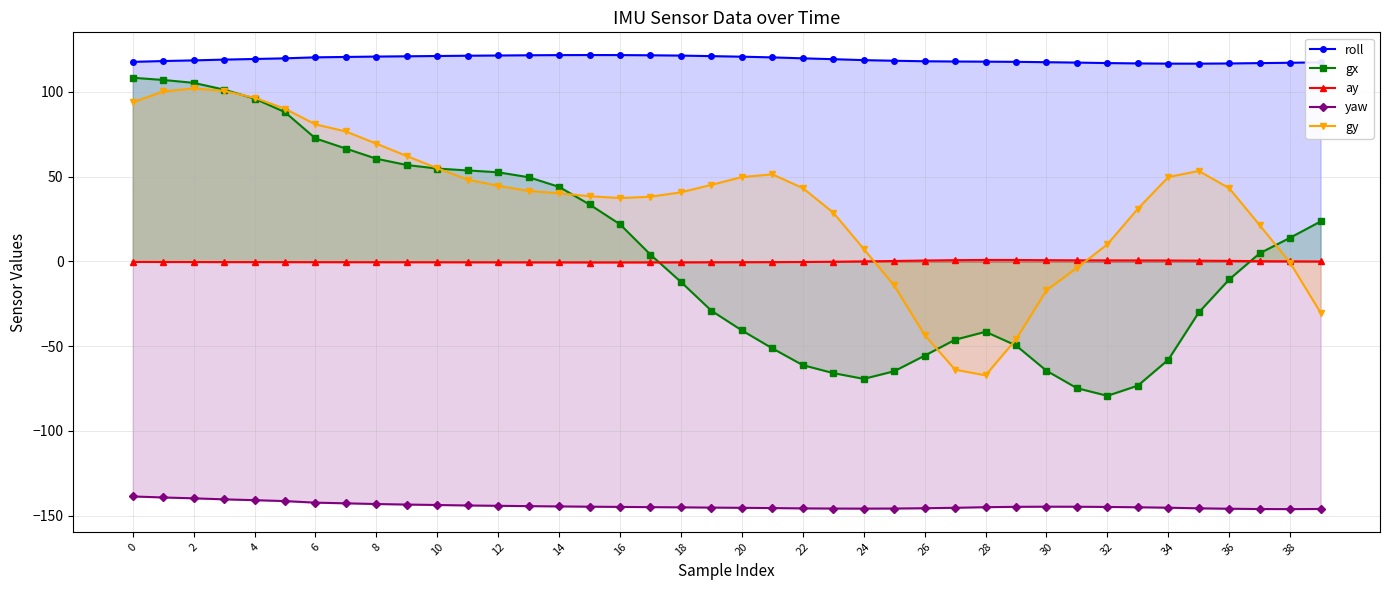

List the series in order of their peak value, lowest first.

yaw, ay, gy, gx, roll